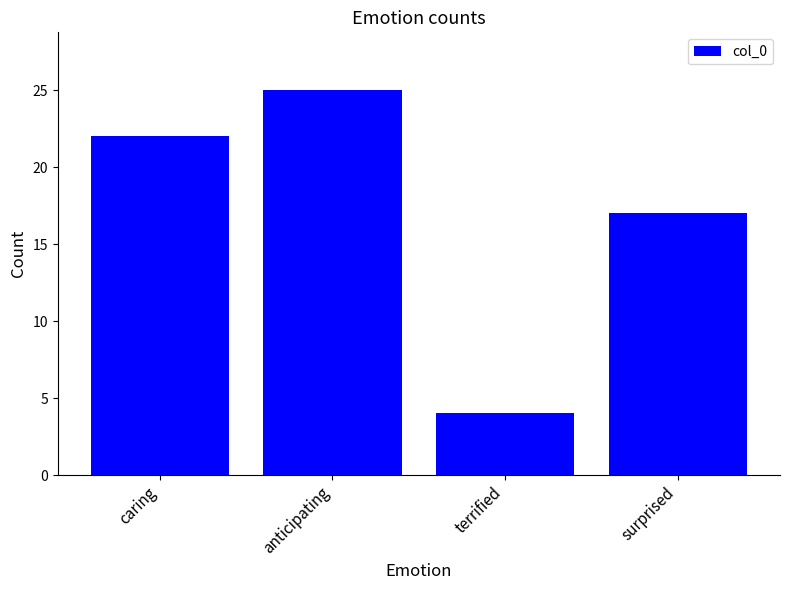

Does the chart contain stacked bars?

No